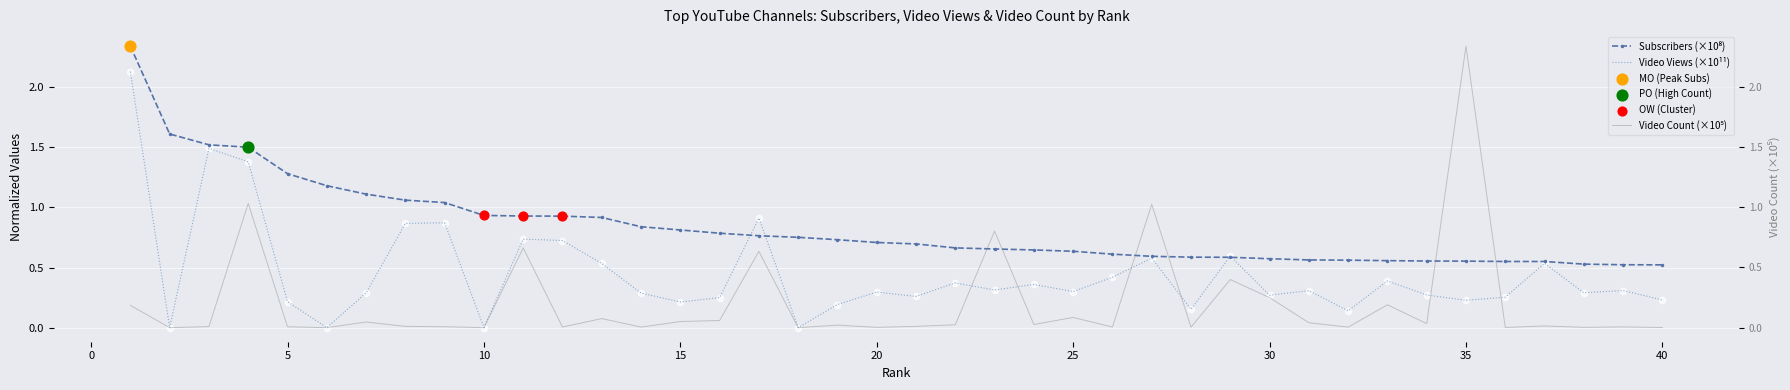

Is the value of Video Views at 2 greater than the value of Video Count at 22?

No